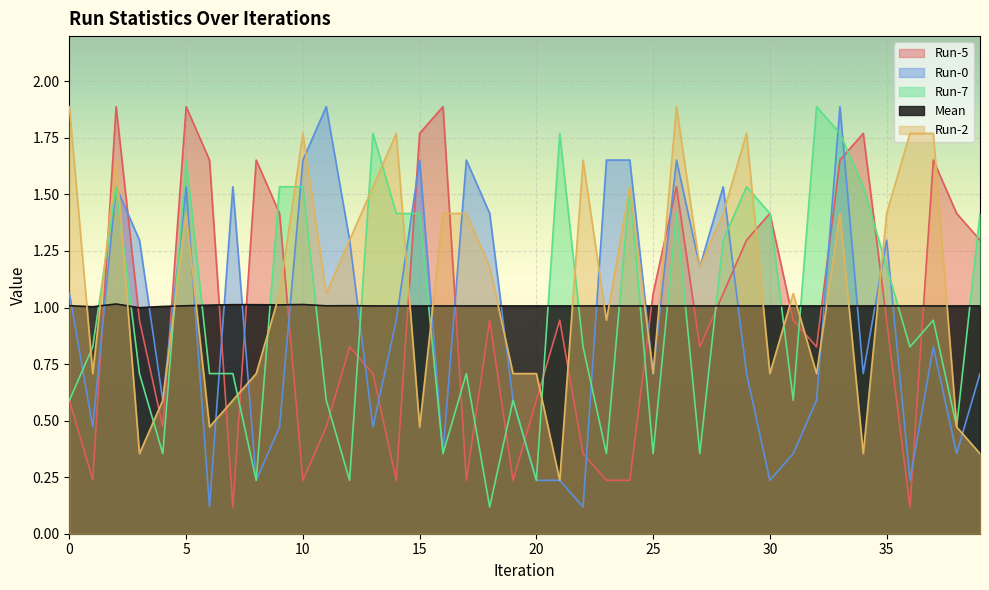

What is the value of the Run-5 point at the 14th from the left?

0.7